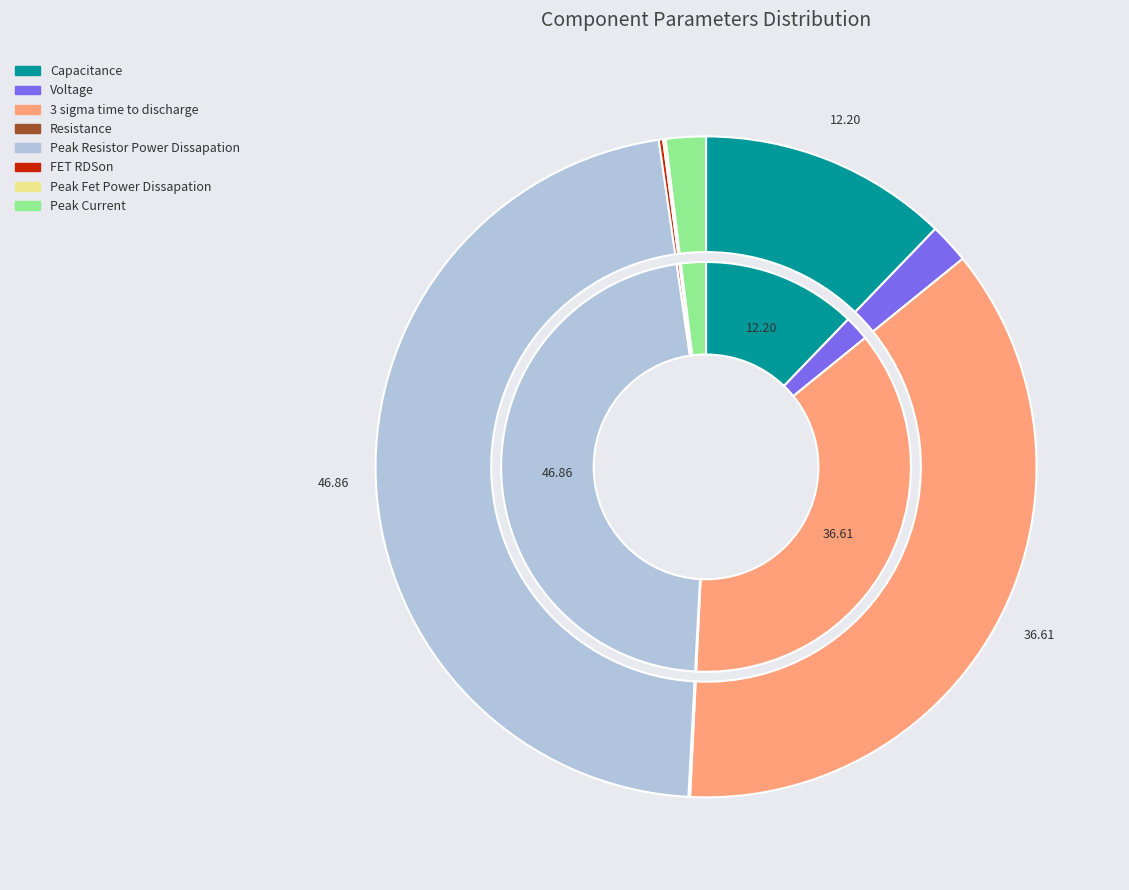

Is there any slice that represents more than half of the pie?

No